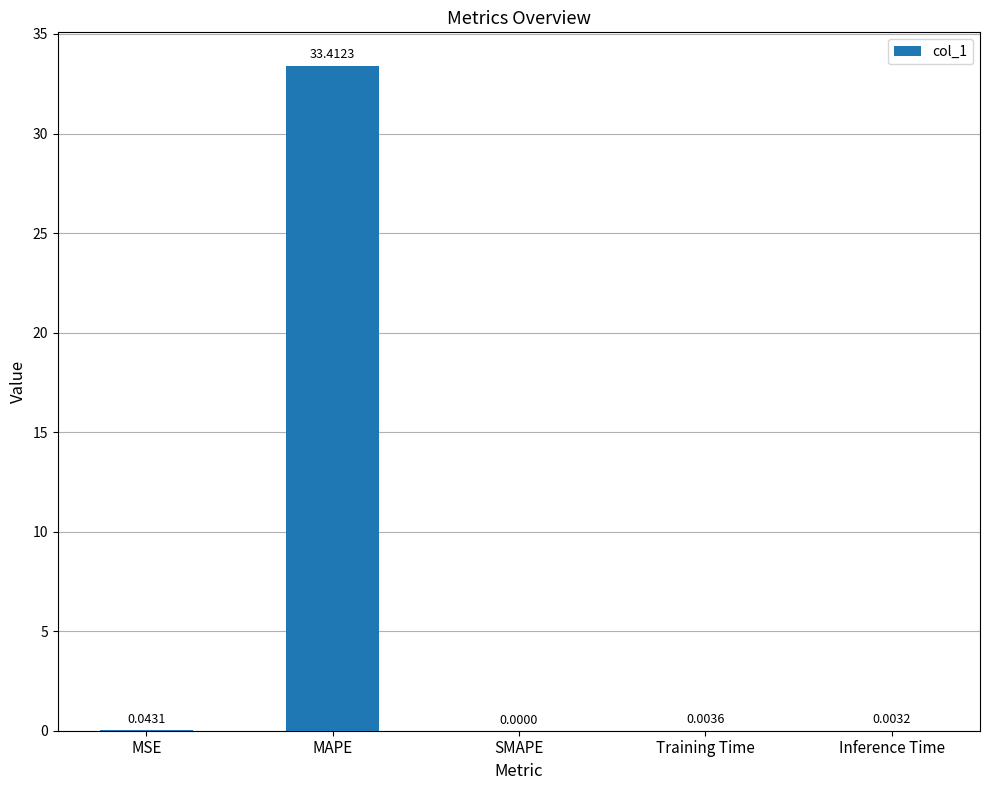

Between Inference Time and MSE, which is larger?

MSE